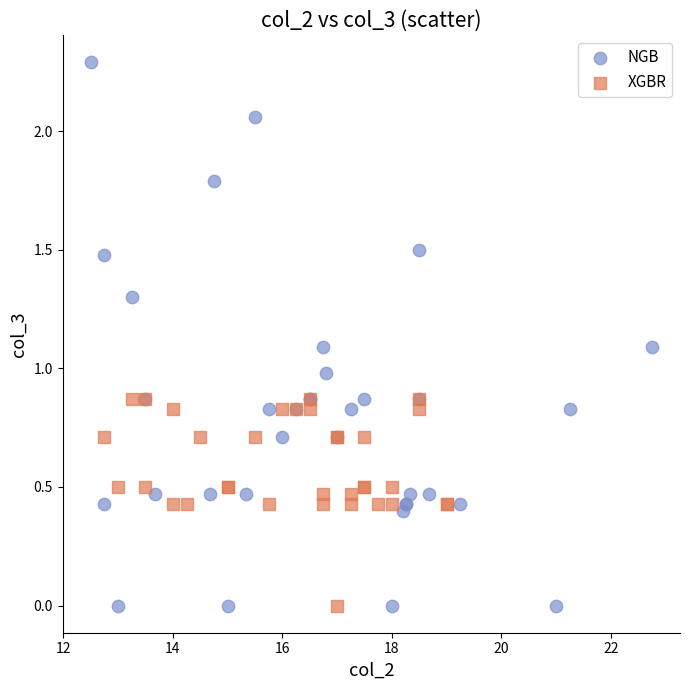

Which series has the largest Y range (max minus min)?

NGB